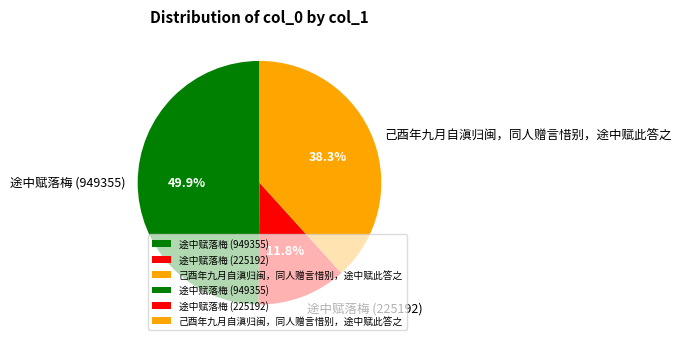

Which category has the smallest portion of the pie?

途中赋落梅 (225192)